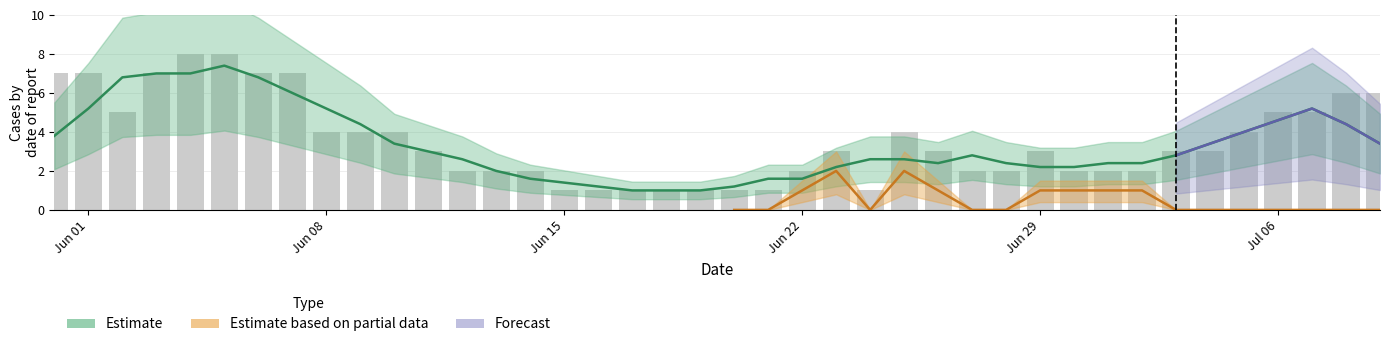

True or false: the data shows 3 at Jun 29.

True